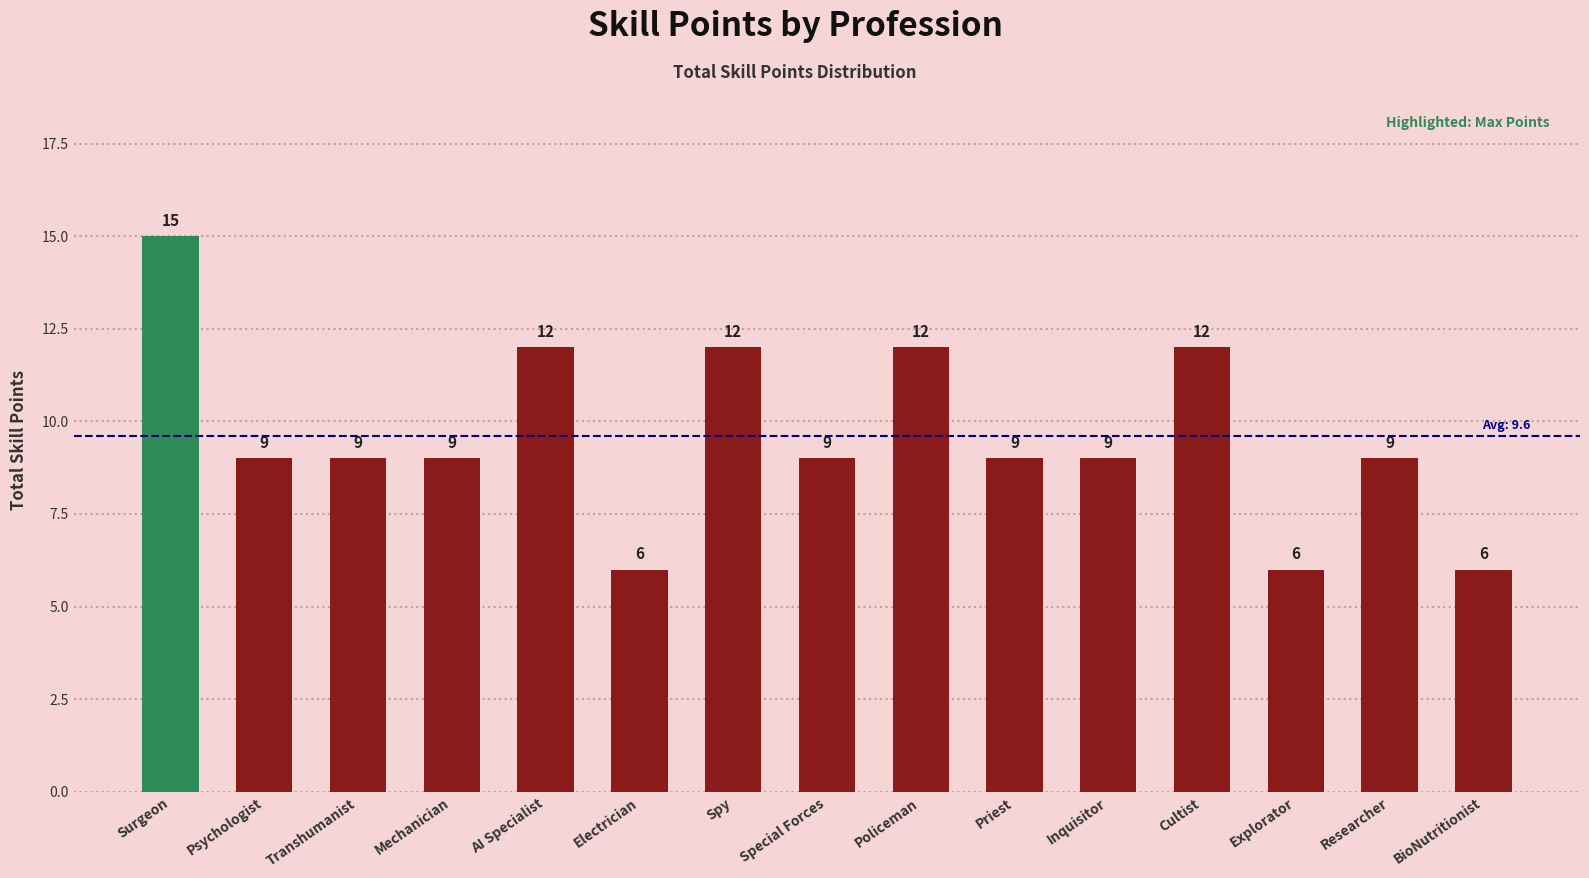

Reading left to right, transcribe all the data shown in this chart.

Surgeon=15	Psychologist=9	Transhumanist=9	Mechanician=9	AI Specialist=12	Electrician=6	Spy=12	Special Forces=9	Policeman=12	Priest=9	Inquisitor=9	Cultist=12	Explorator=6	Researcher=9	BioNutritionist=6